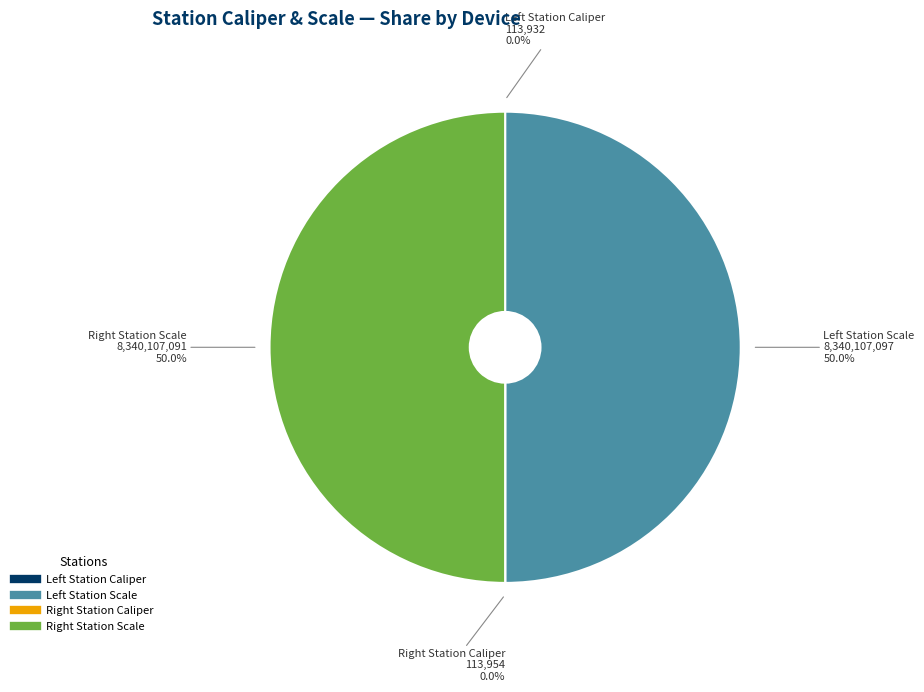

To the nearest percent, what is the difference between the largest and smallest slice percentages?

50%